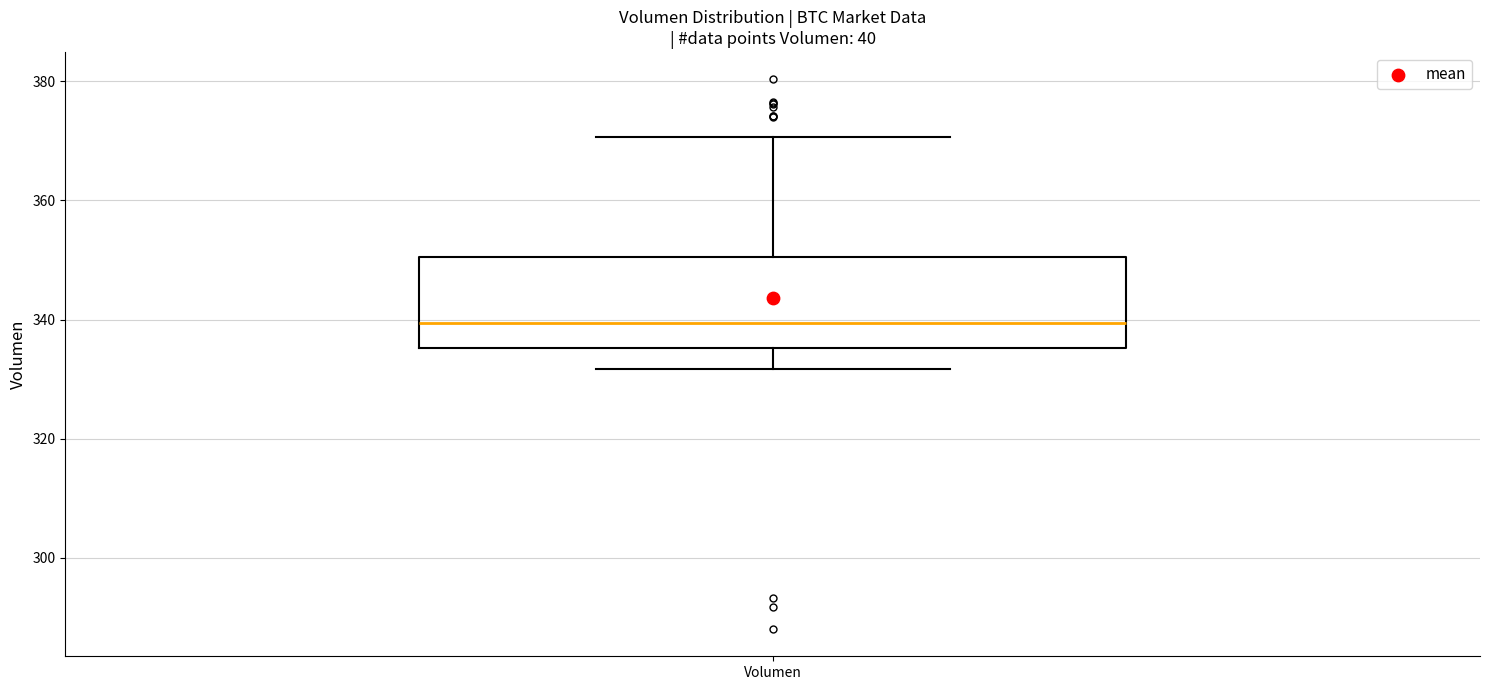

Read this box plot against the y-axis: the position of the median line, the range covered by the box, and the ends of both whiskers. The values are not printed on the chart, so give them approximately, as read against the axis.

median 340, box 336 to 350, whiskers 332 to 370